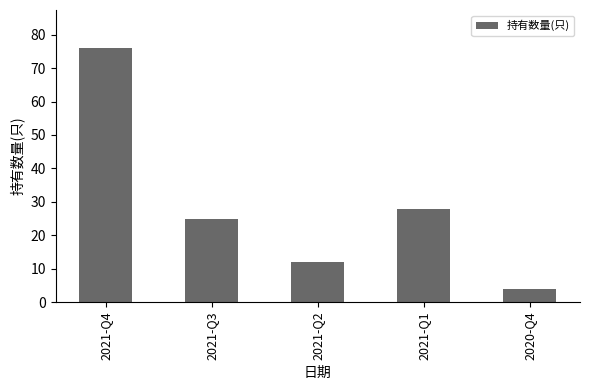

Read the value at 2021-Q3, to the nearest 5.

25